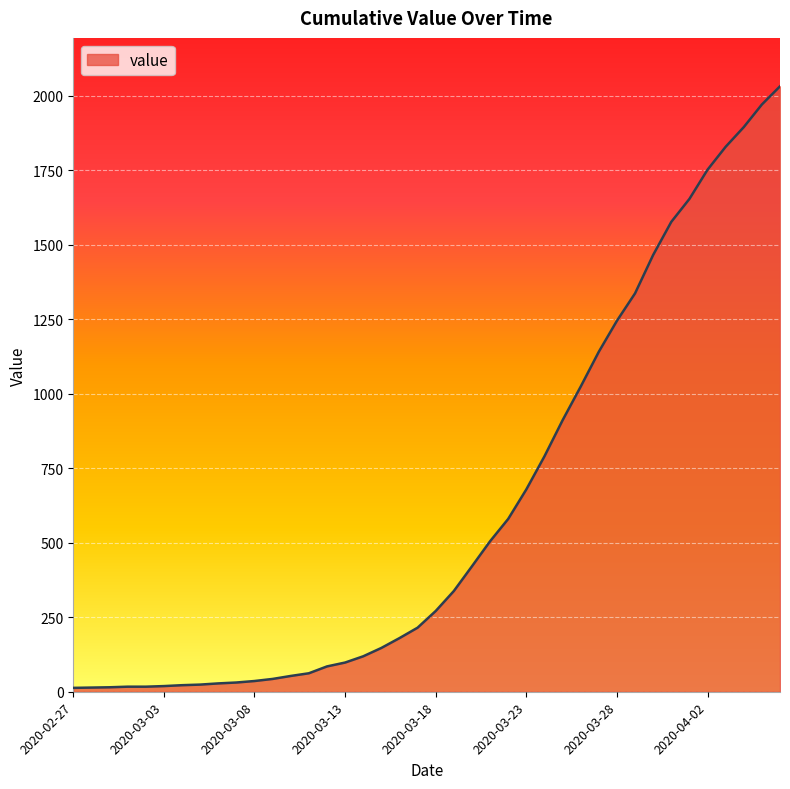

What is the greatest value displayed?

2032